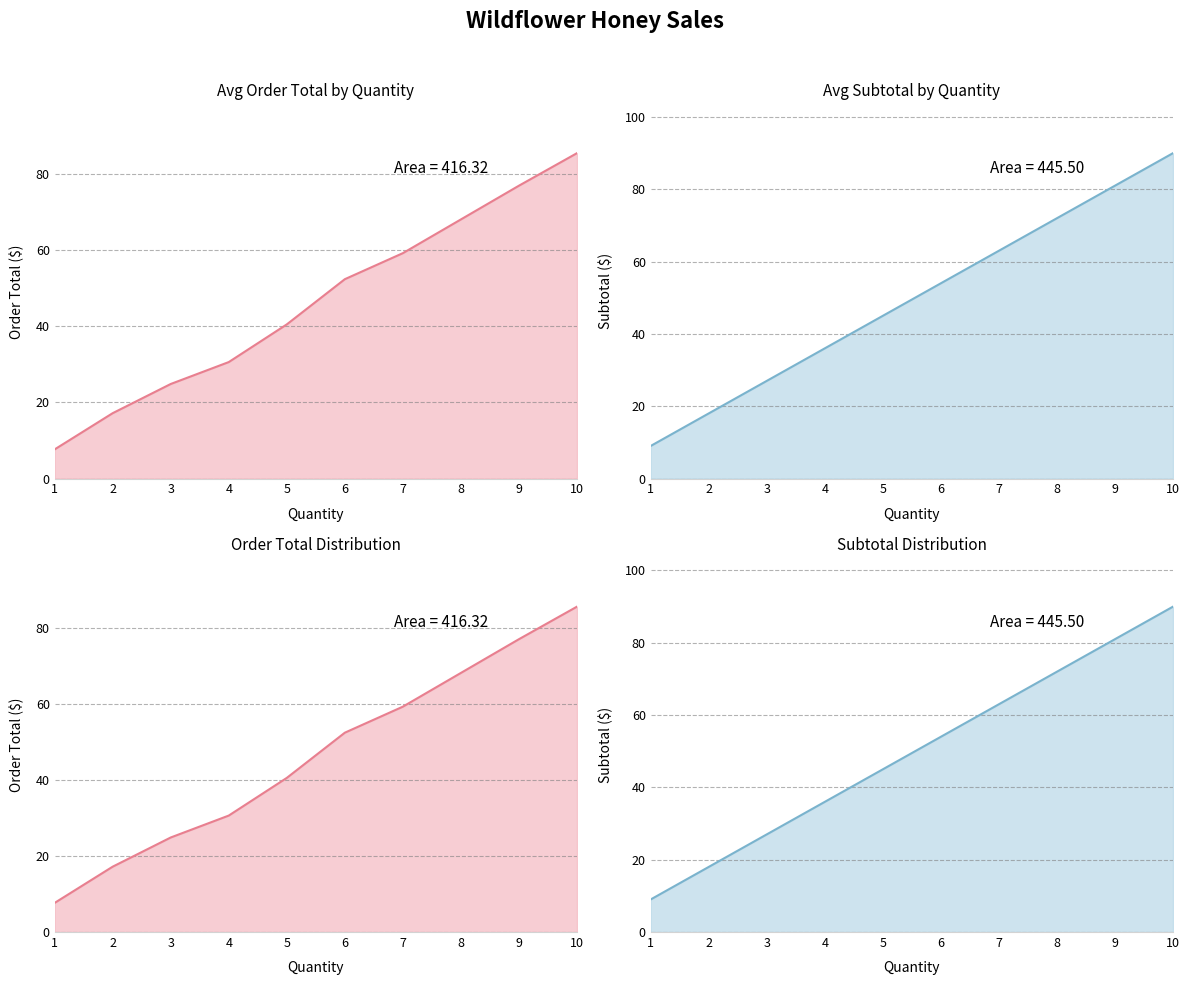

True or false: Order total and Subtotal cross at least once.

False